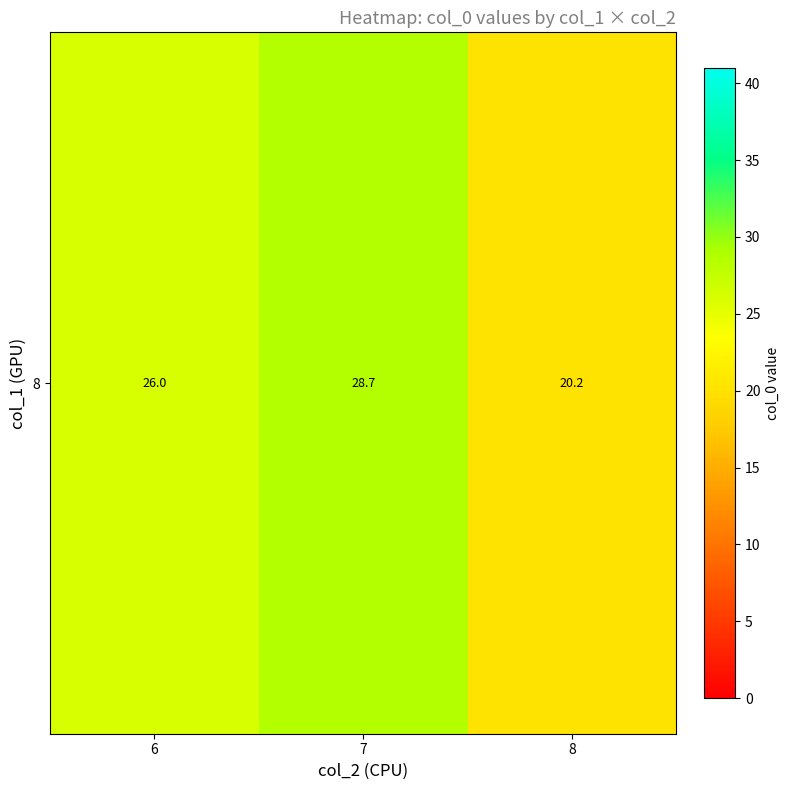

List the labels in order of value, smallest first.

8, 6, 7